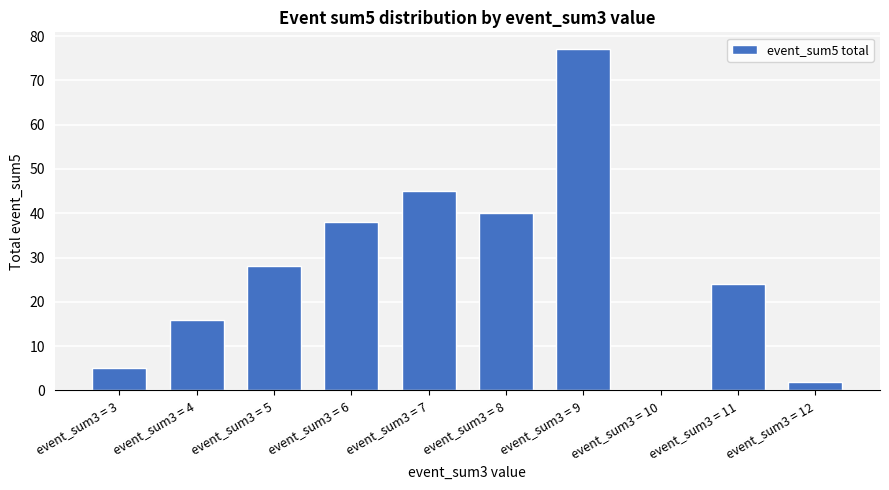

How many values are above zero?

9